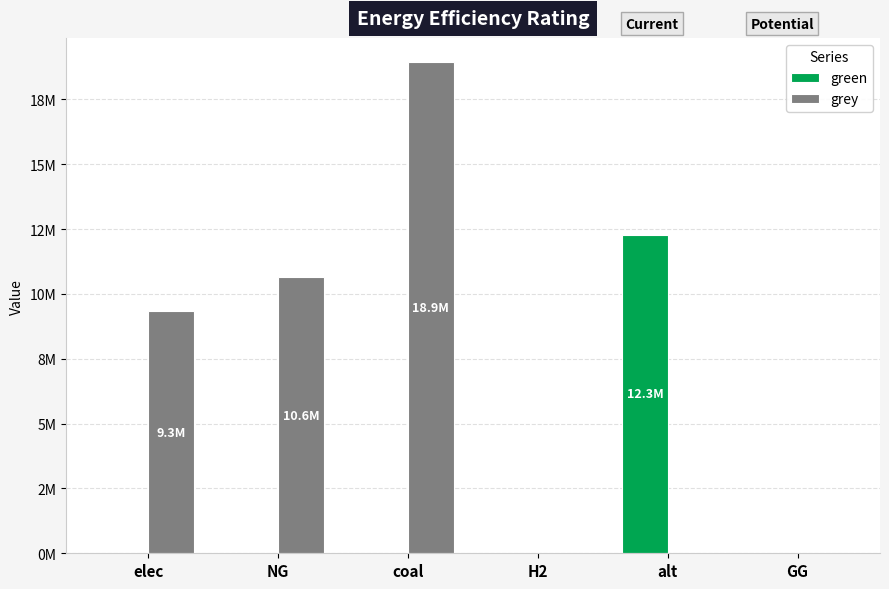

What is the label of the 3rd bar from the left?

coal